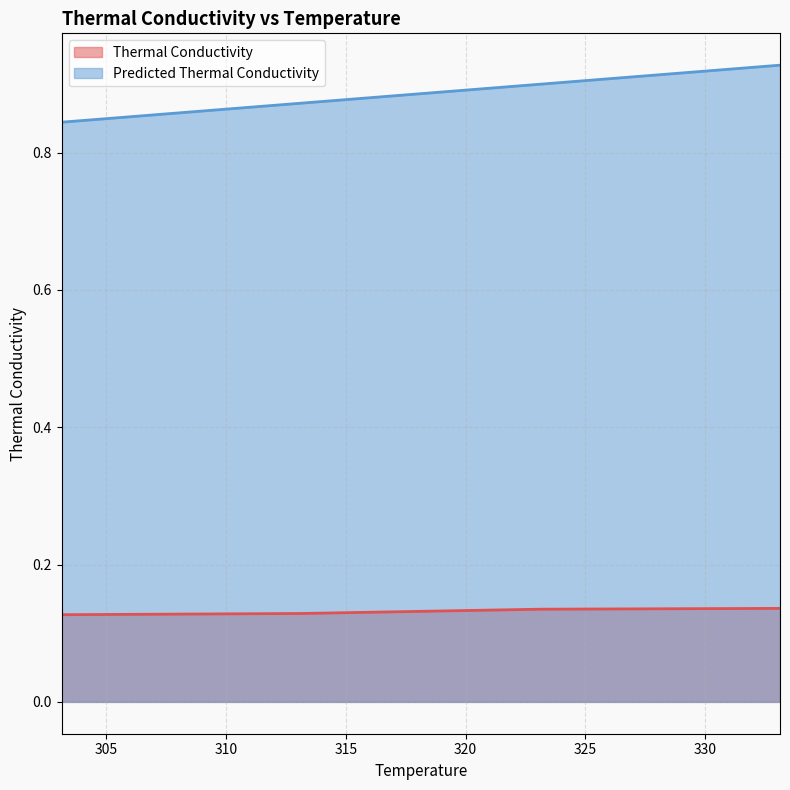

How many lines are shown in the chart?

2